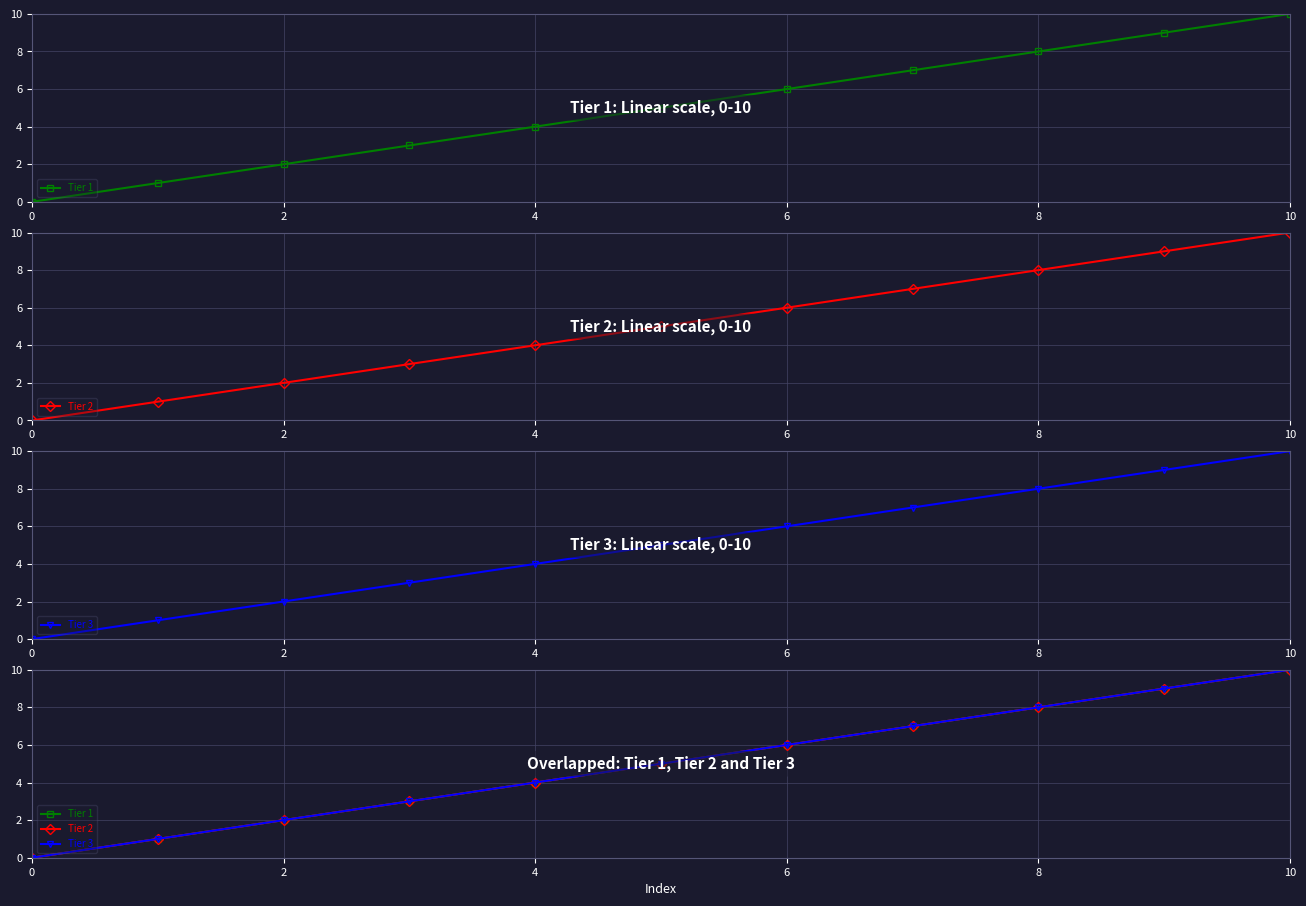

Is the value of Tier 1 at 10 greater than the value of Tier 3 at 10?

No